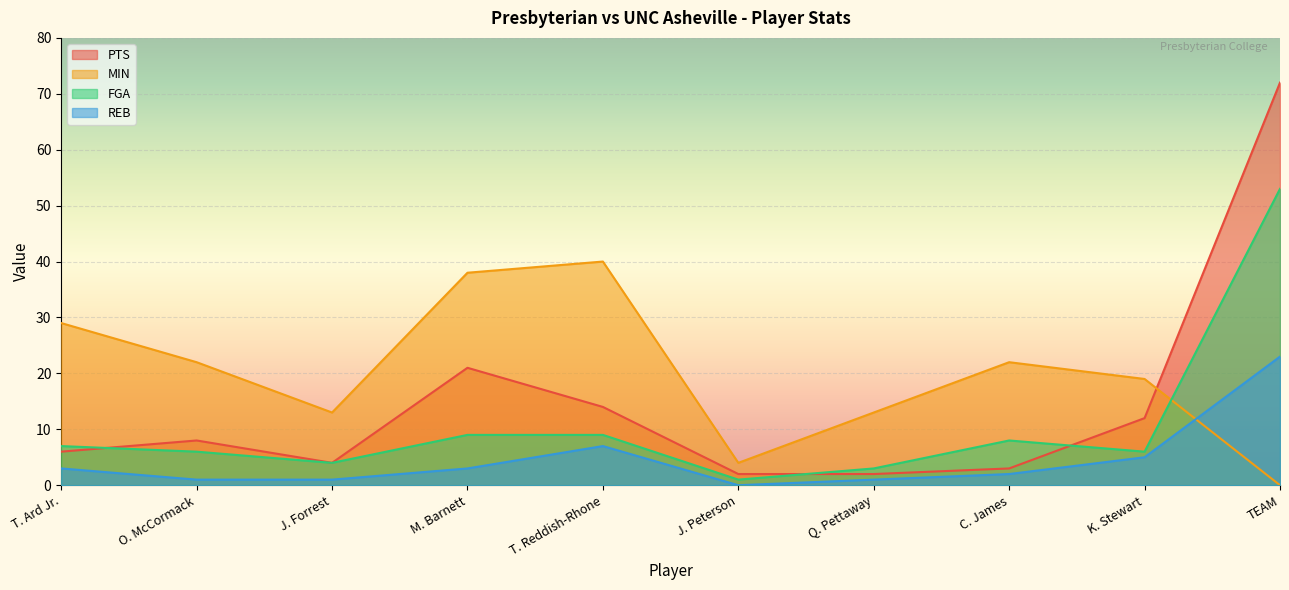

What is the approximate value of MIN at O. McCormack?

22